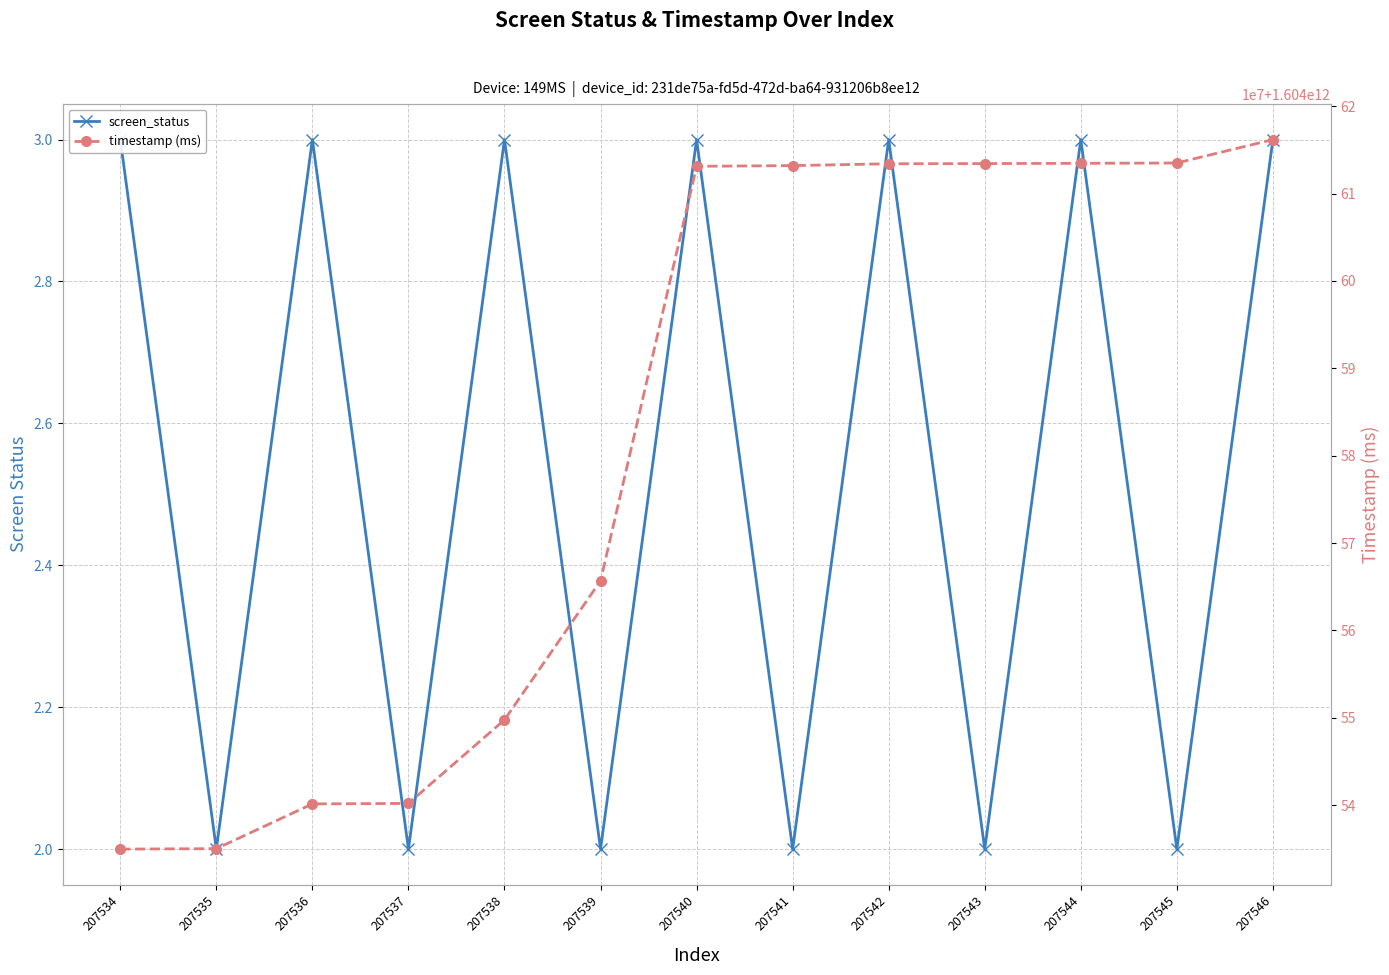

True or false: timestamp (ms) has more than 0 points higher than both neighbors.

False